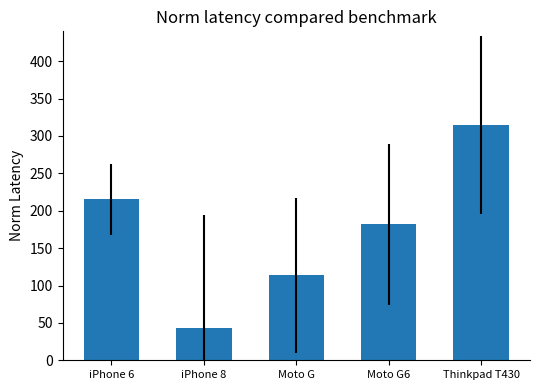

At which category does the chart reach its peak across all series?

Thinkpad T430